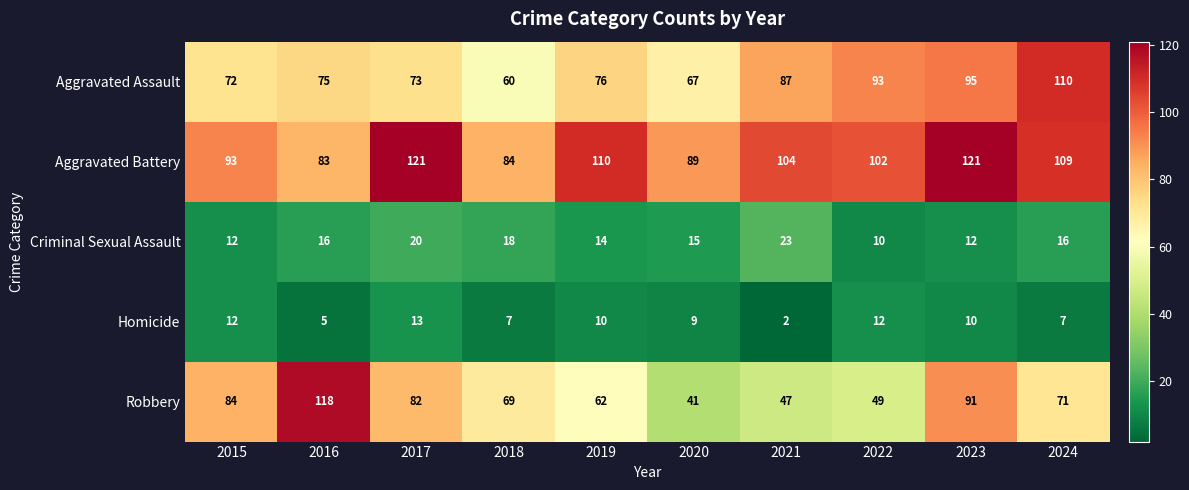

What is the total value across all series at 2017?

309